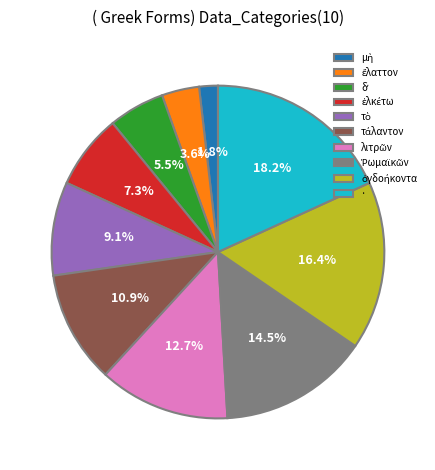

Does any single category account for the majority?

No